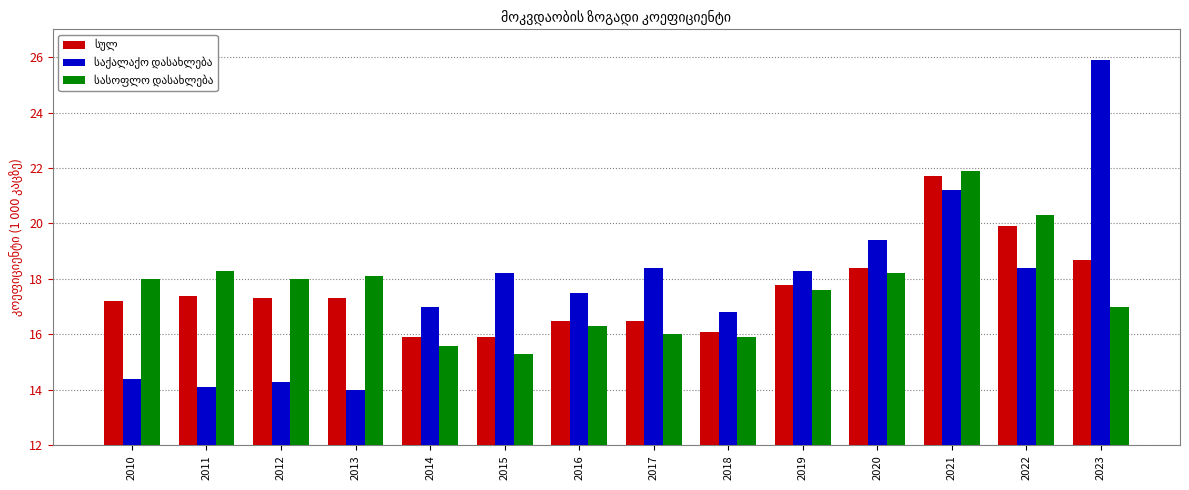

What is the total value across all series at 2019?

53.7